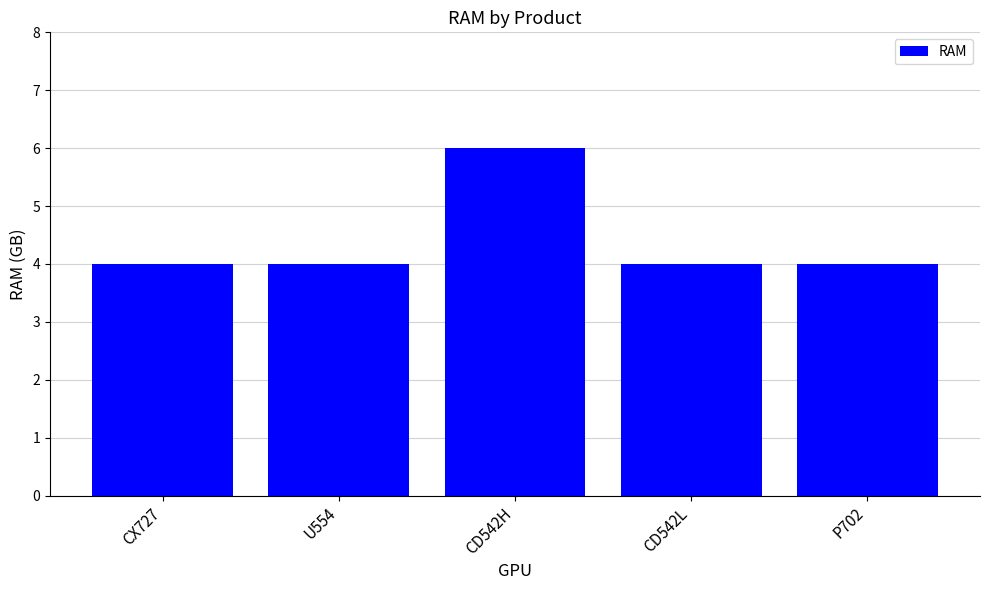

What is the ratio of the value at CD542L to the value at CX727?

1.0